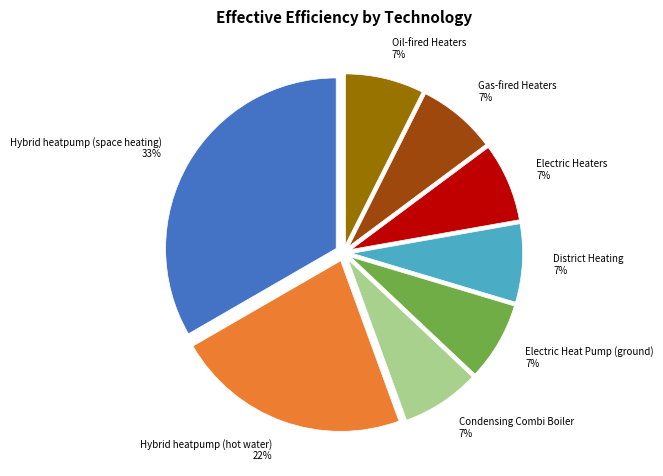

To the nearest percent, what is the average slice percentage?

12%